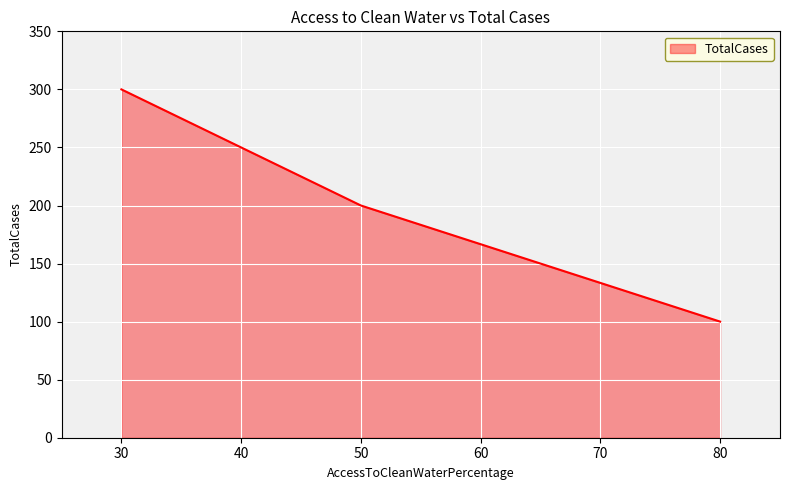

How many distinct data groups are displayed?

1